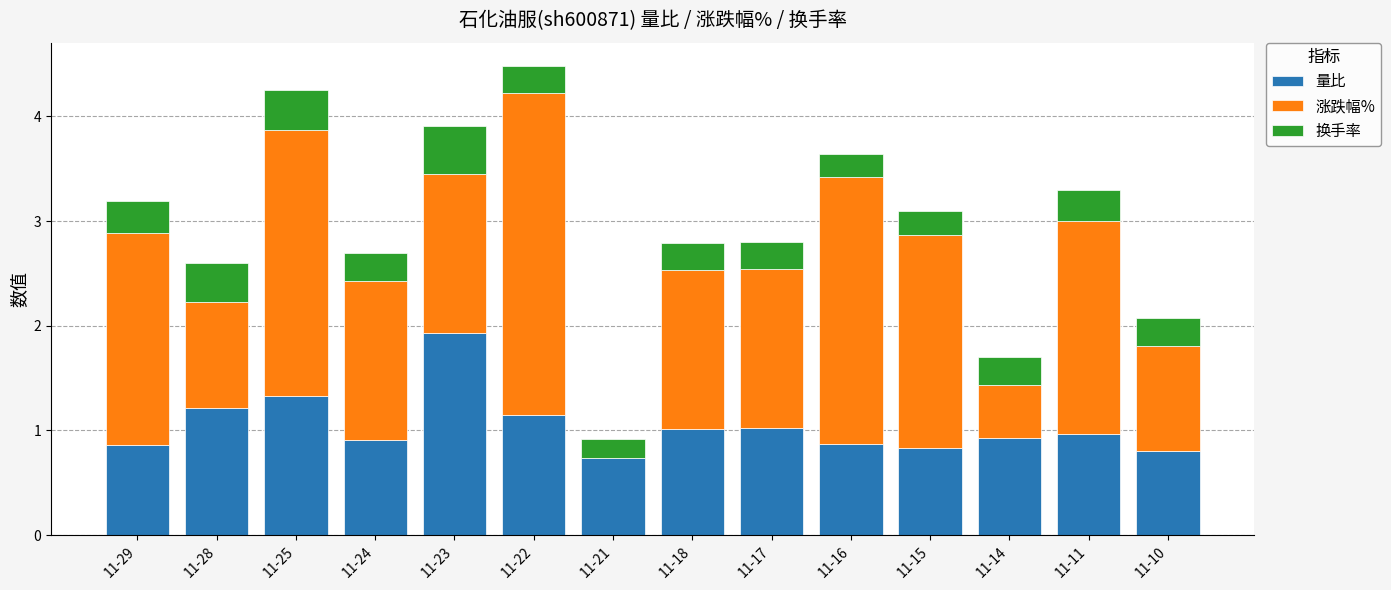

What is the sum of all 量比 values?

14.6